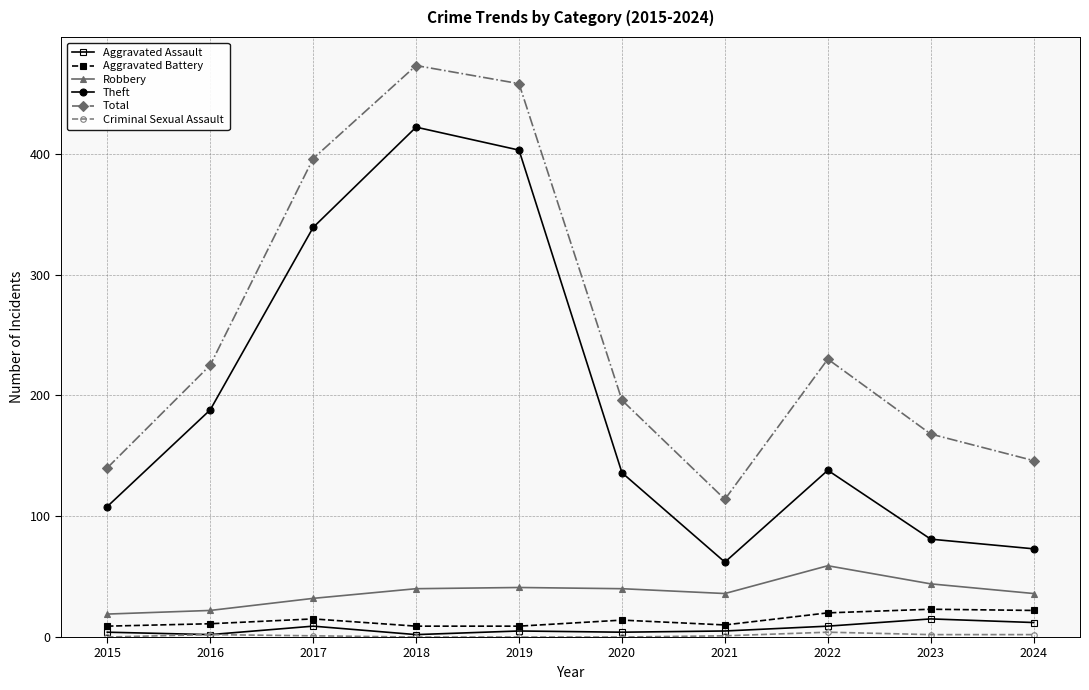

Which series has the largest total across all categories?

Total